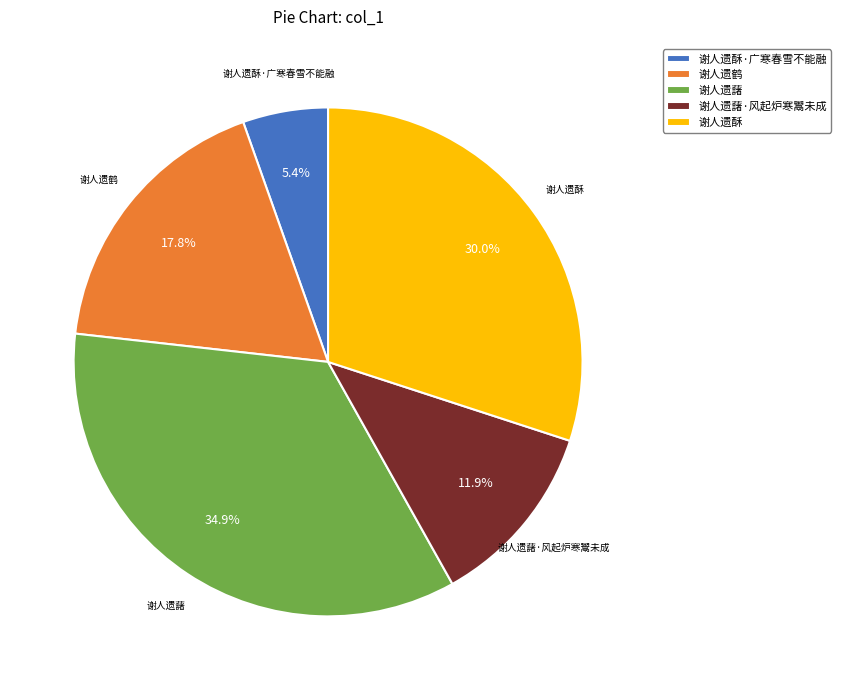

To the nearest percent, what is the average slice percentage?

20%